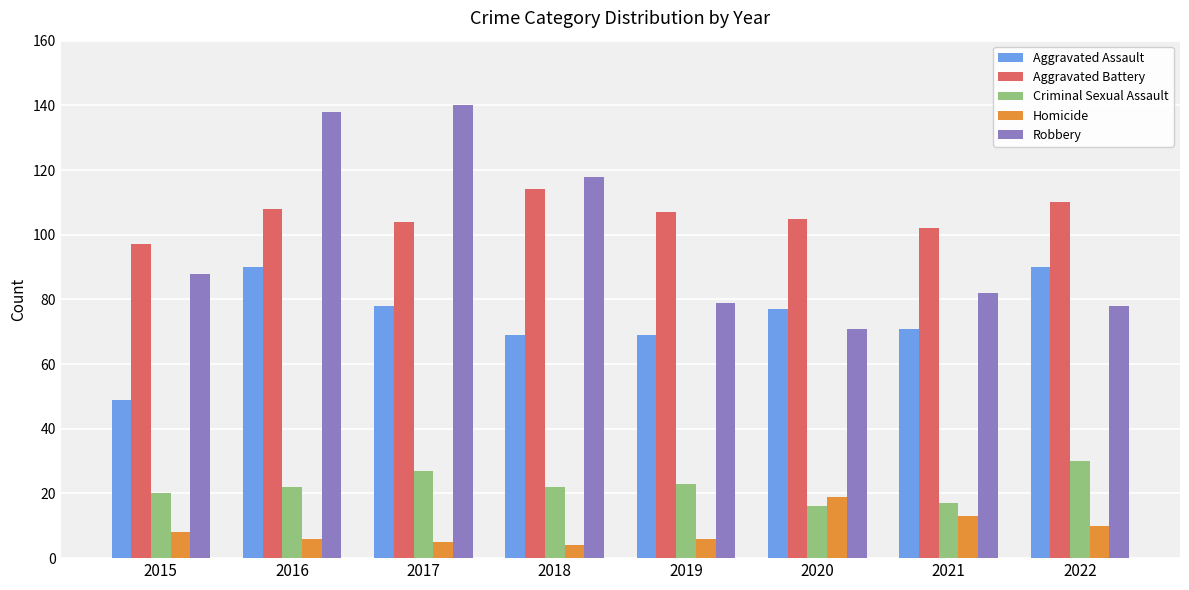

Rank the series by their maximum value, from highest to lowest.

Robbery, Aggravated Battery, Aggravated Assault, Criminal Sexual Assault, Homicide